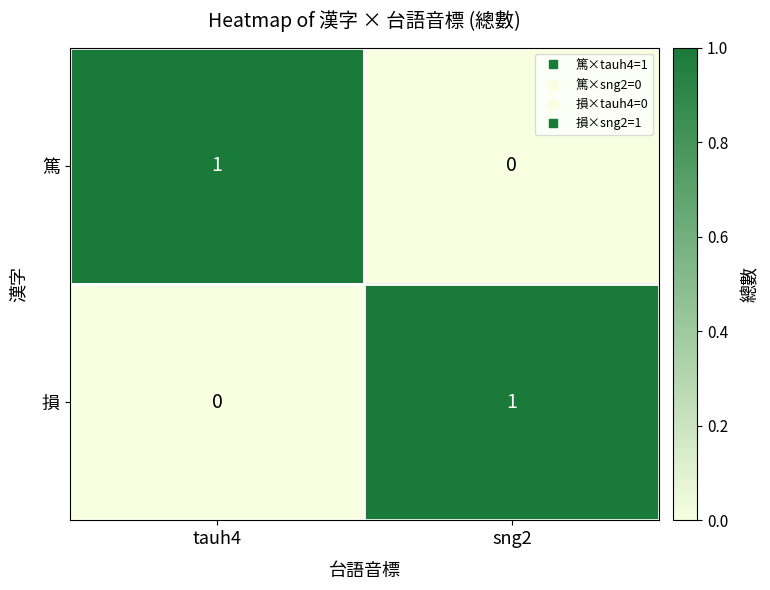

True or false: 篤 has a value of 0 at tauh4.

False